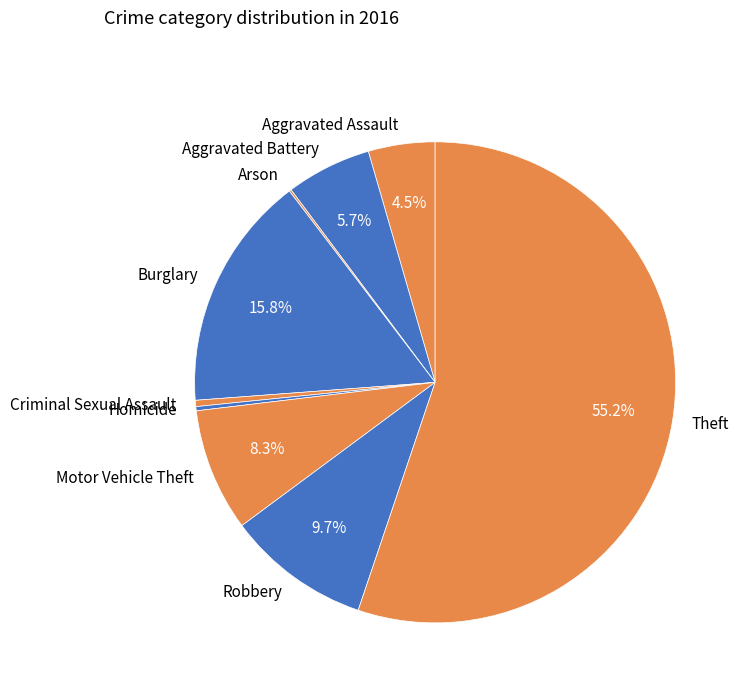

The Burglary slice represents 26% of the pie. True or false?

False